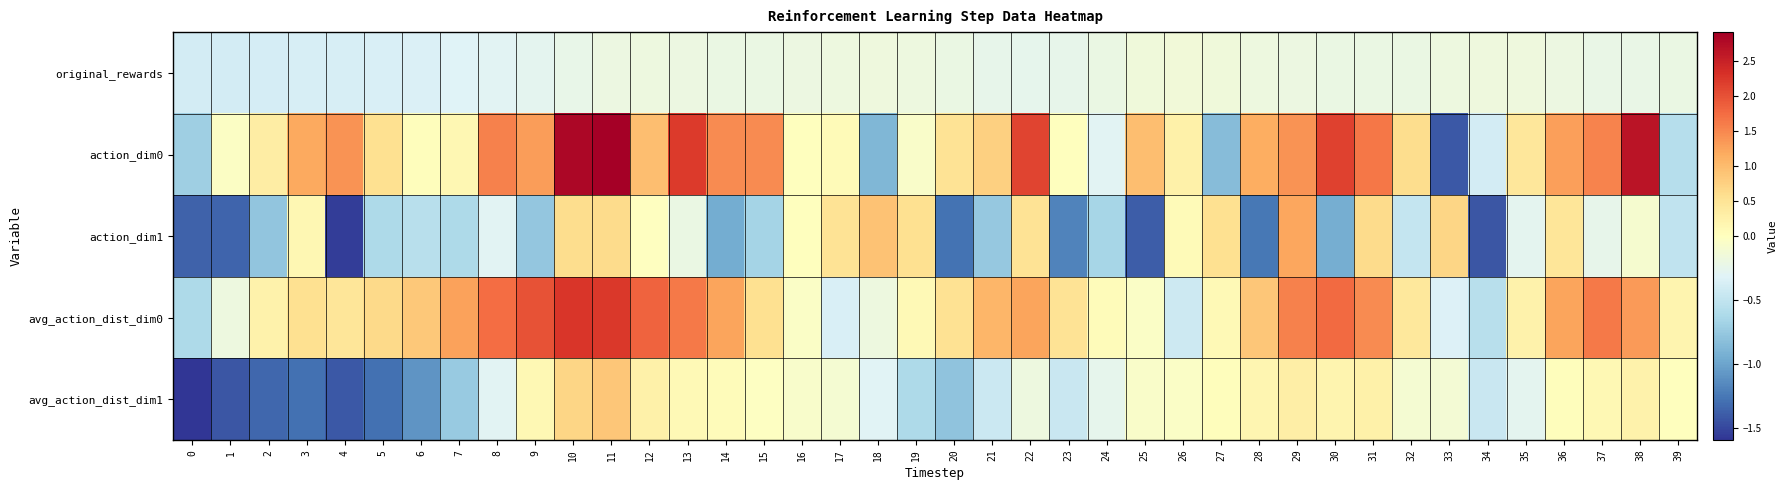

Reading left to right, what are all the values shown in this chart?

original_rewards: 0=-0.4	1=-0.4	2=-0.4	3=-0.4	4=-0.4	5=-0.4	6=-0.3	7=-0.3	8=-0.3	9=-0.3	10=-0.2	11=-0.2	12=-0.2	13=-0.2	14=-0.2	15=-0.2	16=-0.2	17=-0.2	18=-0.2	19=-0.2	20=-0.2	21=-0.2	22=-0.3	23=-0.2	24=-0.2	25=-0.2	26=-0.1	27=-0.2	28=-0.2	29=-0.2	30=-0.2	31=-0.2	32=-0.2	33=-0.2	34=-0.2	35=-0.2	36=-0.2	37=-0.2	38=-0.2	39=-0.2
action_dim0: 0=-0.7	1=-0.0	2=0.3	3=1.2	4=1.4	5=0.6	6=0.0	7=0.1	8=1.6	9=1.3	10=2.8	11=2.9	12=1.0	13=2.2	14=1.5	15=1.5	16=0.0	17=0.1	18=-0.9	19=-0.1	20=0.5	21=0.8	22=2.1	23=0.0	24=-0.3	25=1.0	26=0.3	27=-0.8	28=1.2	29=1.4	30=2.2	31=1.6	32=0.6	33=-1.4	34=-0.4	35=0.4	36=1.3	37=1.5	38=2.7	39=-0.6
action_dim1: 0=-1.4	1=-1.3	2=-0.8	3=0.2	4=-1.5	5=-0.6	6=-0.5	7=-0.6	8=-0.3	9=-0.8	10=0.6	11=0.6	12=-0.0	13=-0.2	14=-1.0	15=-0.7	16=0.0	17=0.5	18=0.9	19=0.6	20=-1.3	21=-0.8	22=0.5	23=-1.2	24=-0.6	25=-1.4	26=0.1	27=0.6	28=-1.3	29=1.2	30=-0.9	31=0.6	32=-0.5	33=0.7	34=-1.4	35=-0.3	36=0.5	37=-0.2	38=-0.1	39=-0.5
avg_action_dist_dim0: 0=-0.6	1=-0.2	2=0.2	3=0.6	4=0.5	5=0.7	6=0.9	7=1.3	8=1.7	9=2.0	10=2.3	11=2.2	12=1.8	13=1.6	14=1.2	15=0.6	16=-0.0	17=-0.4	18=-0.2	19=0.1	20=0.5	21=1.1	22=1.2	23=0.5	24=0.0	25=-0.0	26=-0.4	27=0.1	28=0.9	29=1.6	30=1.8	31=1.5	32=0.4	33=-0.3	34=-0.6	35=0.2	36=1.2	37=1.6	38=1.3	39=0.2
avg_action_dist_dim1: 0=-1.6	1=-1.4	2=-1.3	3=-1.3	4=-1.4	5=-1.3	6=-1.1	7=-0.7	8=-0.3	9=0.1	10=0.7	11=0.9	12=0.3	13=0.1	14=0.1	15=-0.0	16=-0.1	17=-0.1	18=-0.3	19=-0.6	20=-0.8	21=-0.4	22=-0.2	23=-0.4	24=-0.3	25=-0.1	26=-0.0	27=0.0	28=0.2	29=0.3	30=0.2	31=0.3	32=-0.1	33=-0.1	34=-0.5	35=-0.3	36=0.0	37=0.1	38=0.2	39=0.0